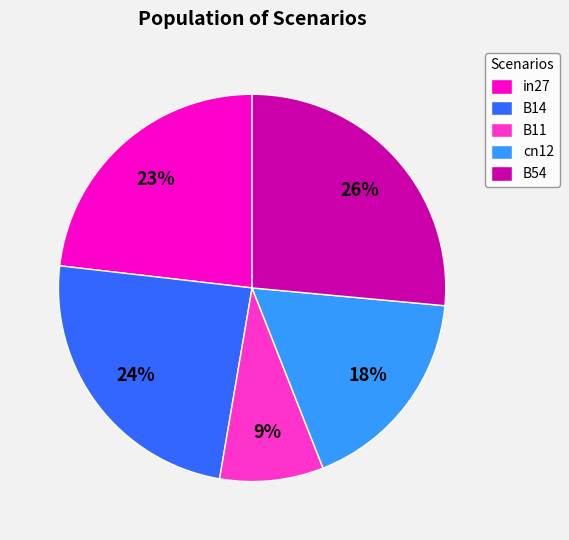

Is the sum of B54 and B11 greater than half?

No